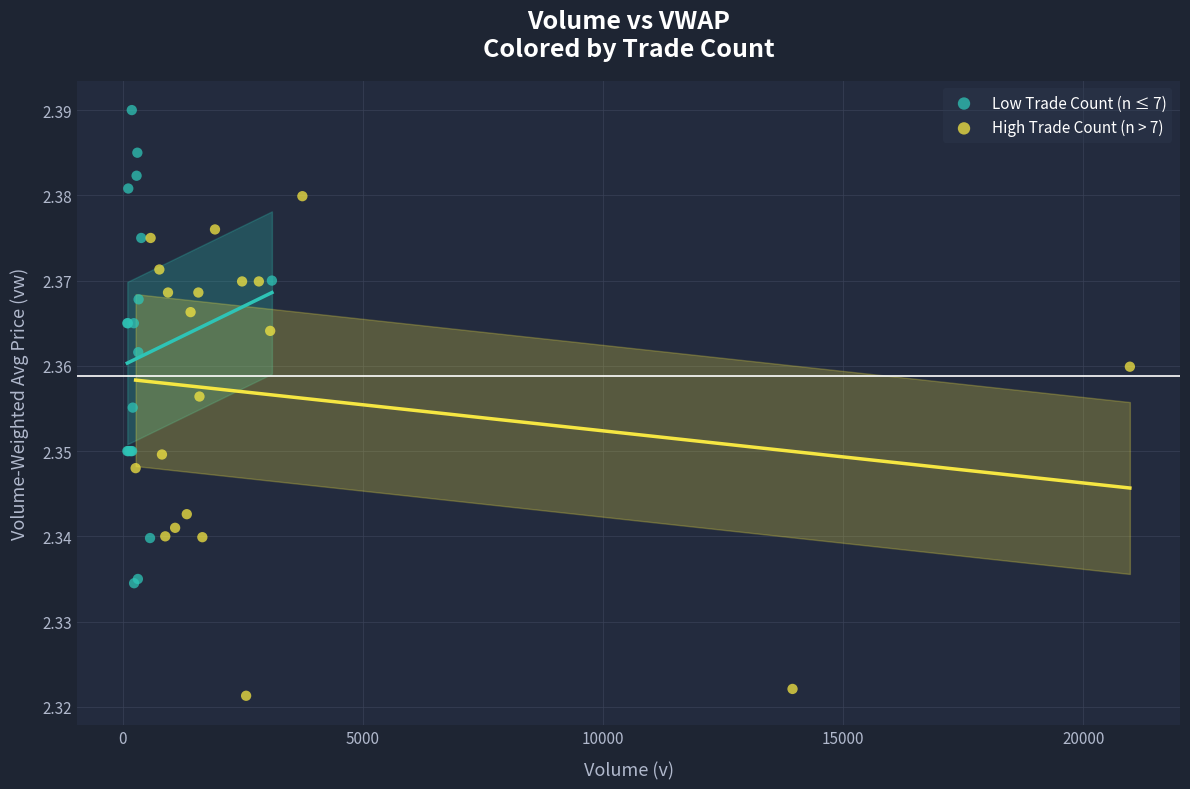

Which series contains the lowest Y value?

High Trade Count (n > 7)